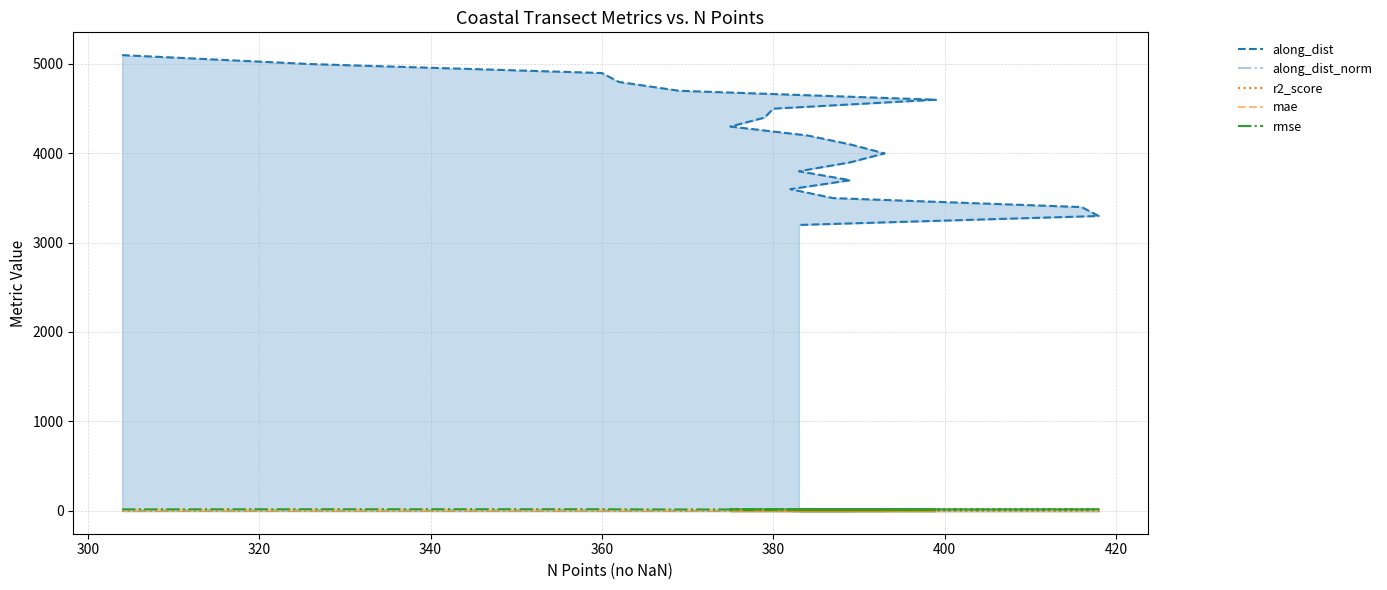

Which series has the largest total across all categories?

along_dist